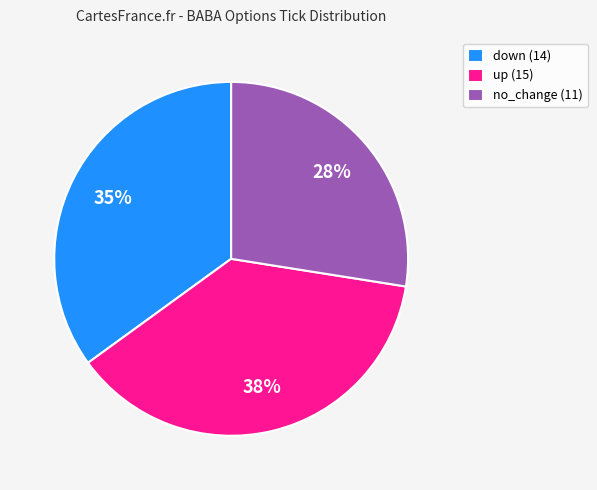

To the nearest percent, what percentage of the pie is down?

35%